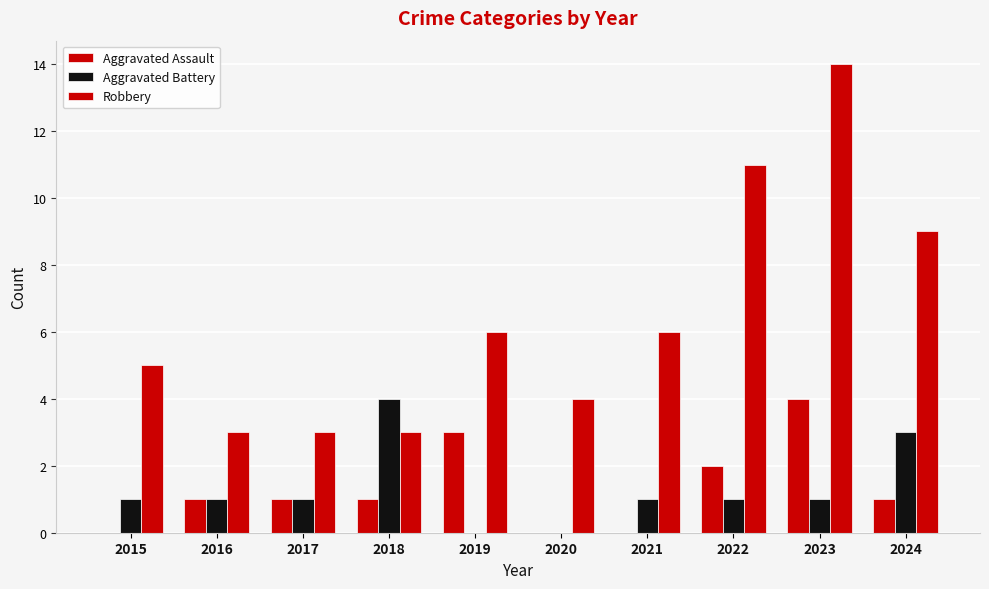

How many groups of bars are there?

10